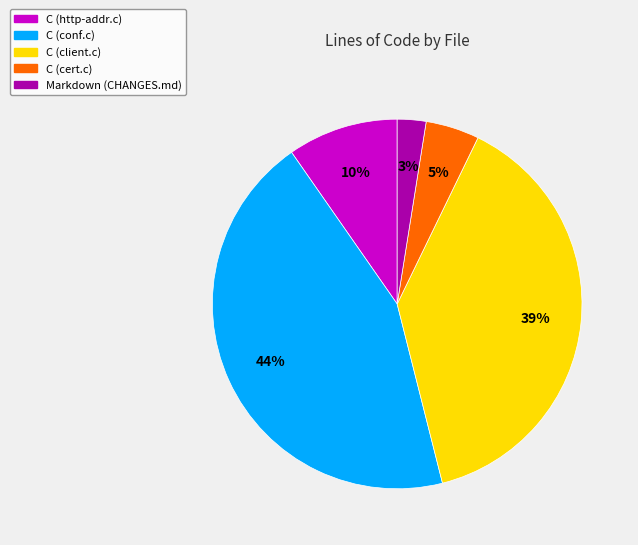

Which has a higher value, C (conf.c) or Markdown (CHANGES.md)?

C (conf.c)